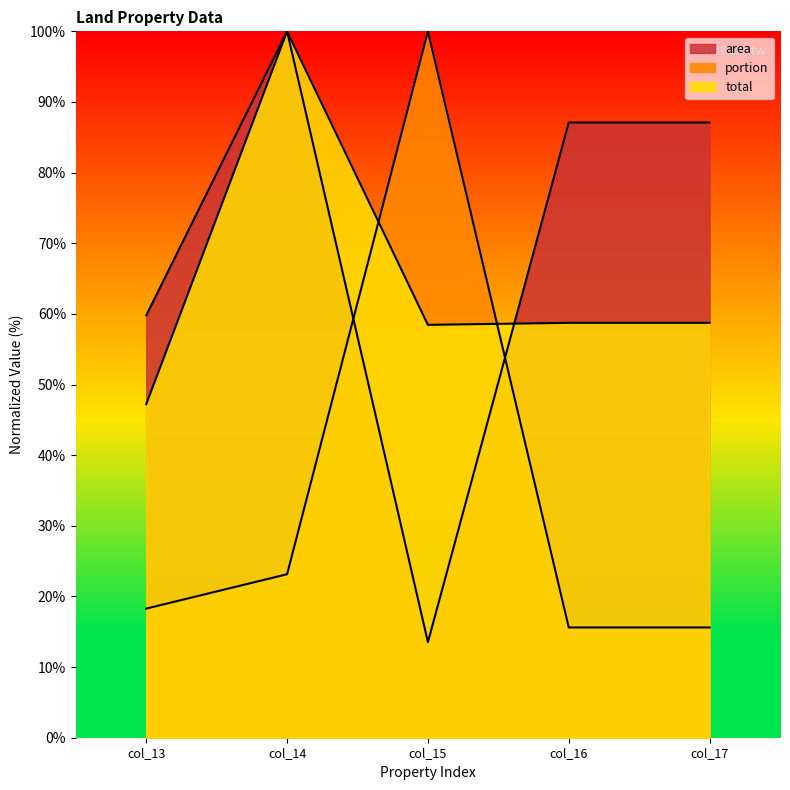

List the labels in order of total value, largest first.

col_14, col_16, col_17, col_15, col_13